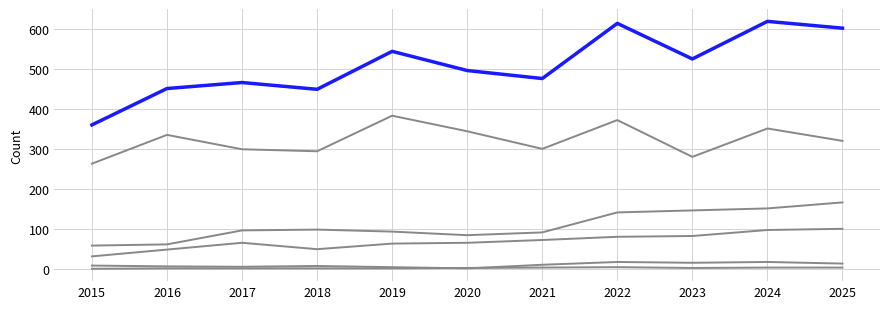

How many lines are shown in the chart?

6